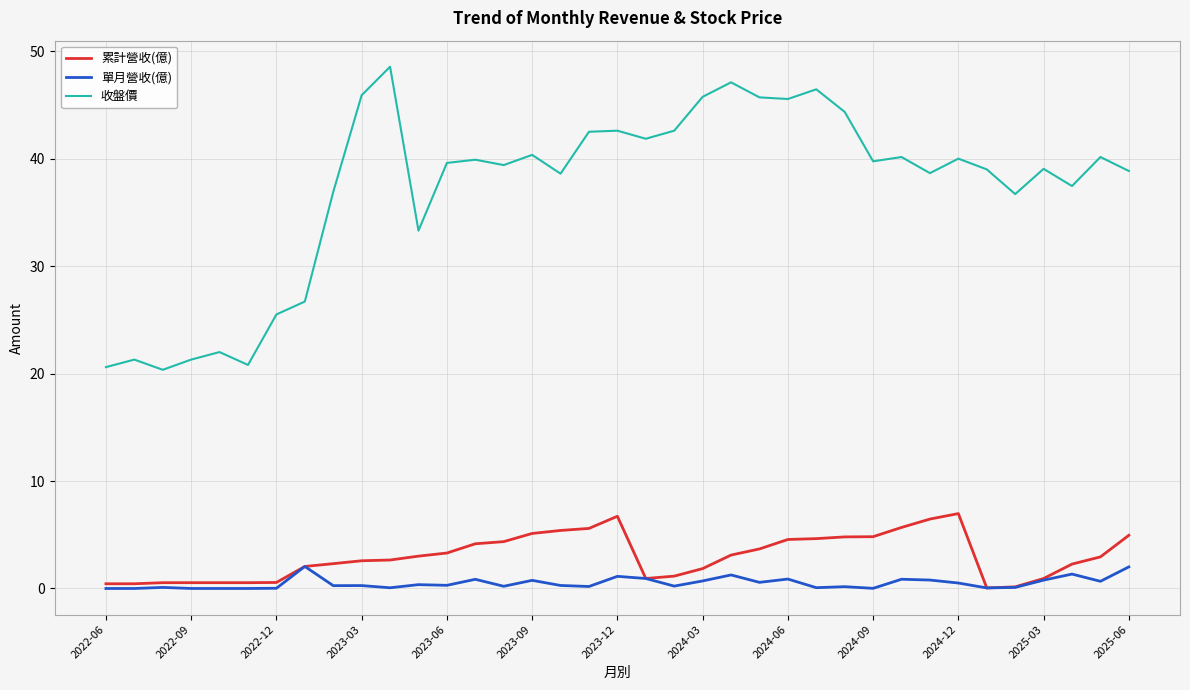

List the series in order of their peak value, lowest first.

單月營收(億), 累計營收(億), 收盤價